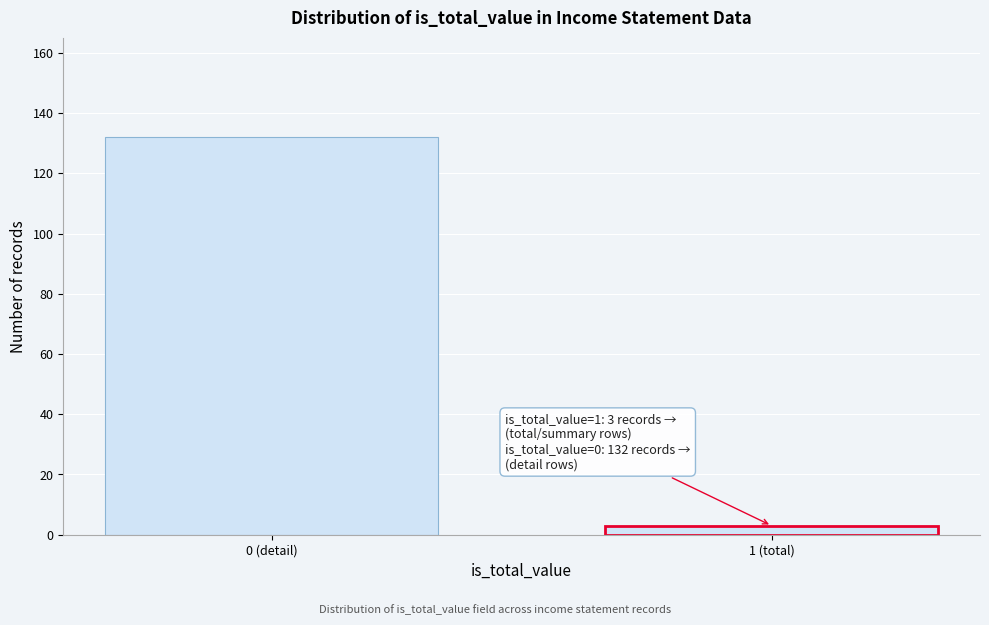

Reading left to right, list all the values displayed in this chart.

0 (detail)=132	1 (total)=3